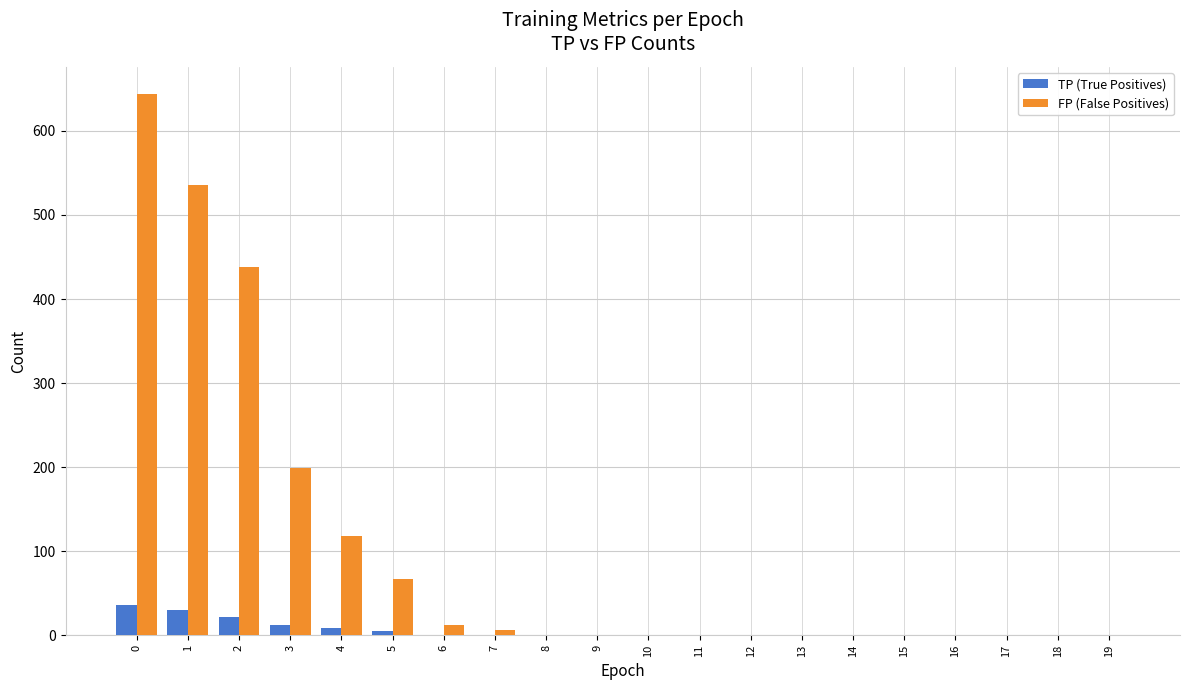

The FP (False Positives) series shows 18 at 5. True or false?

False